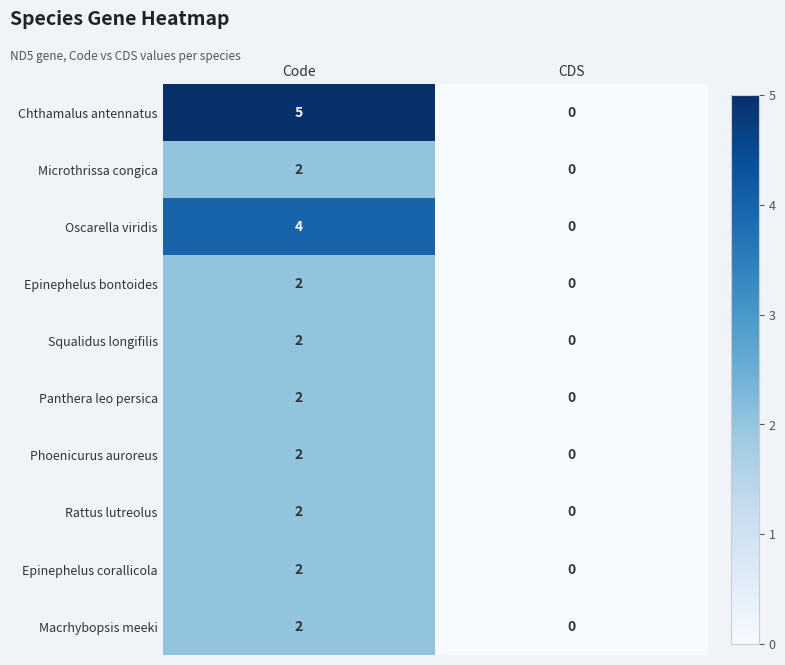

The Squalidus longifilis series shows 2 at Code. True or false?

True